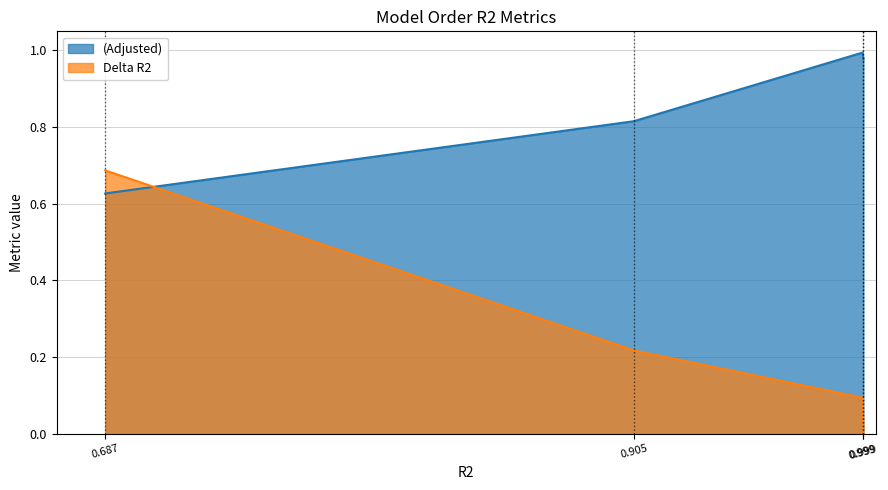

At which label does Delta R2 reach its peak?

0.687